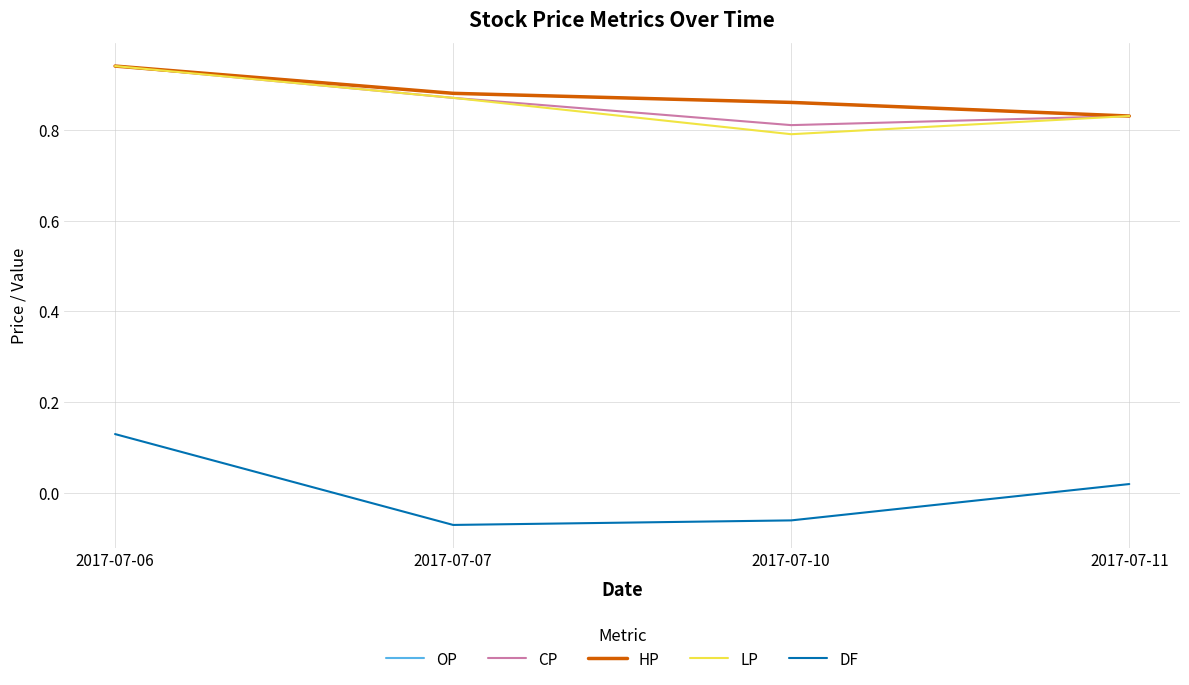

Where does the DF series first go above 0?

2017-07-06